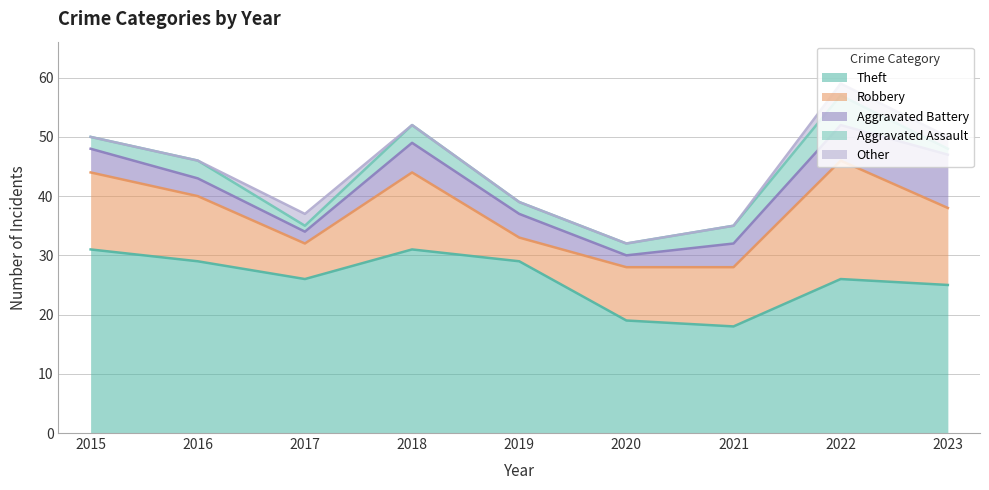

List the series in order of their peak value, highest first.

Theft, Robbery, Aggravated Battery, Aggravated Assault, Other